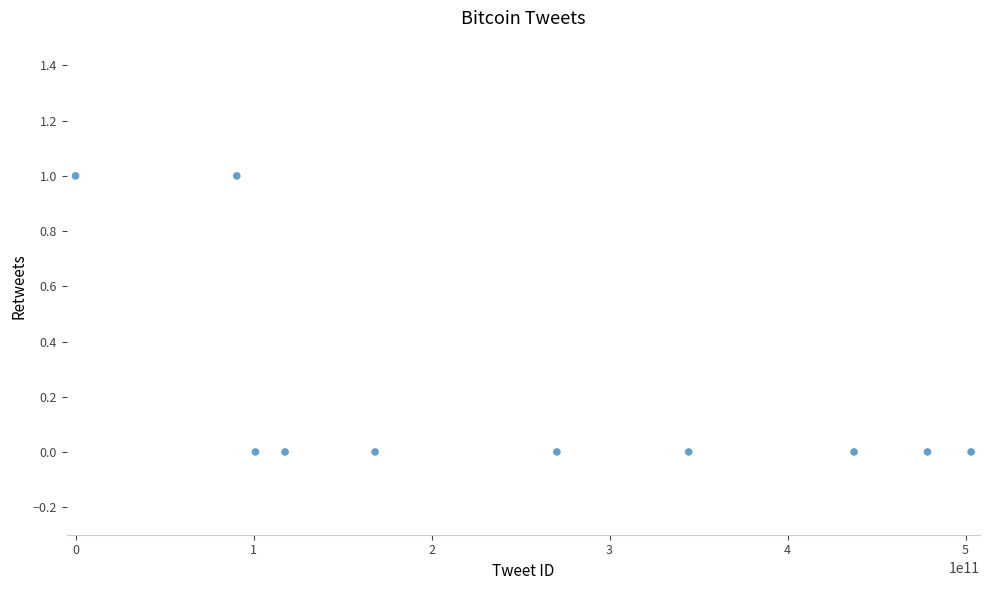

What is the average X value?

251153041818